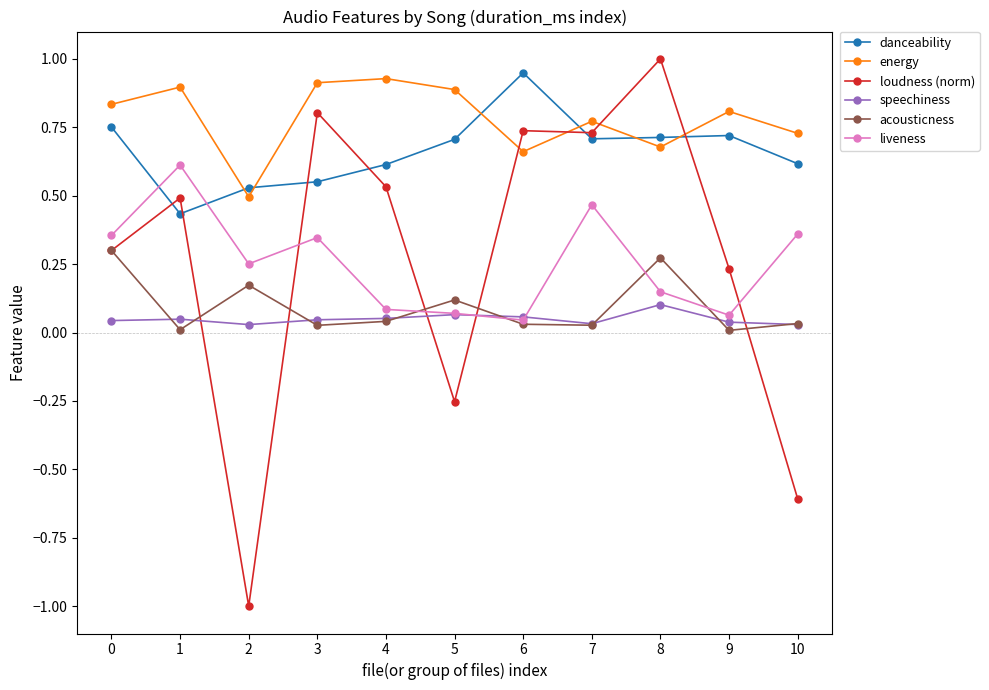

Which label corresponds to the largest value in the chart?

8